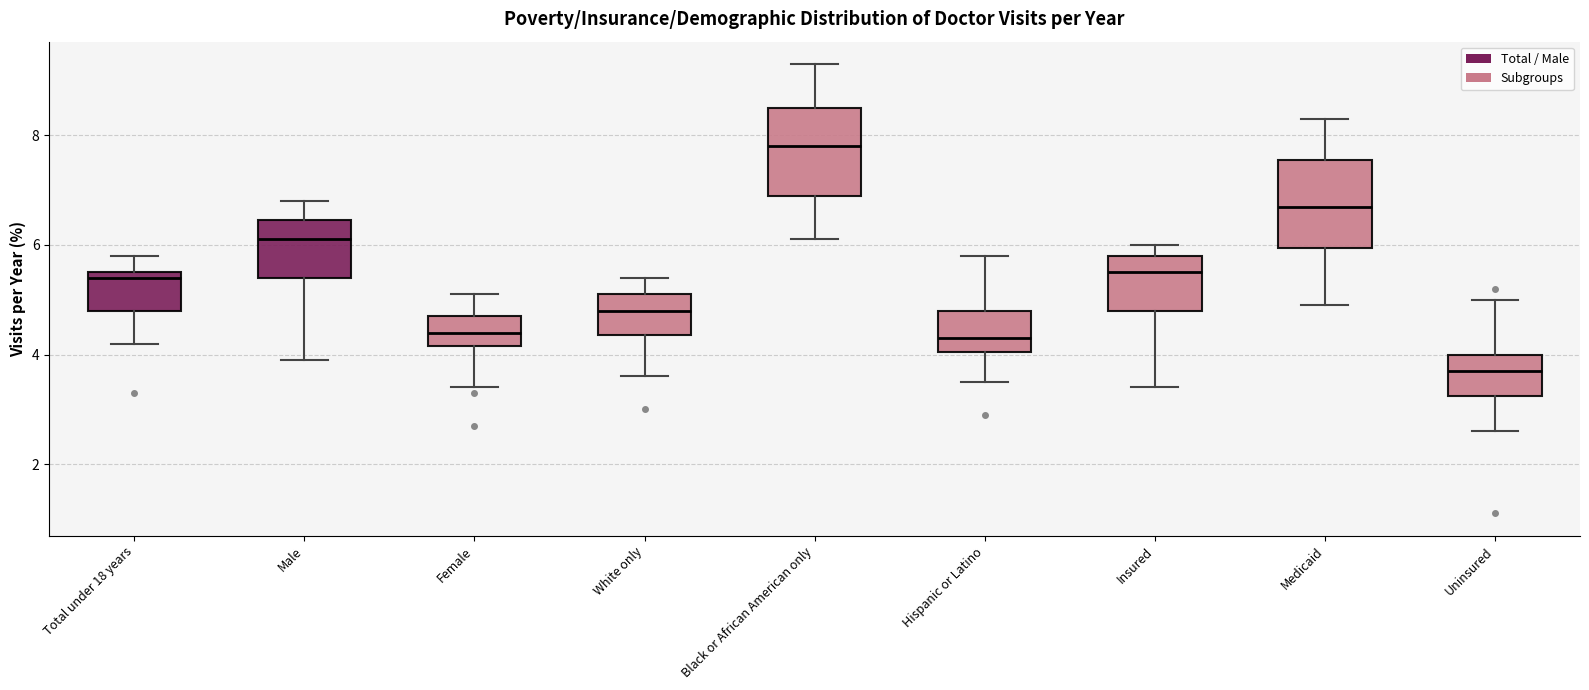

Reading left to right, read every box against the y-axis: the position of its median line, the range the box covers, and the ends of its whiskers. The values are not printed on the chart, so give them approximately, as read against the axis.

Total under 18 years: median 5.4, box 4.8 to 5.6, whiskers 4.2 to 5.8
Male: median 6.2, box 5.4 to 6.4, whiskers 4.0 to 6.8
Female: median 4.4, box 4.2 to 4.8, whiskers 3.4 to 5.2
White only: median 4.8, box 4.4 to 5.2, whiskers 3.6 to 5.4
Black or African American only: median 7.8, box 7.0 to 8.6, whiskers 6.2 to 9.4
Hispanic or Latino: median 4.4, box 4.0 to 4.8, whiskers 3.6 to 5.8
Insured: median 5.6, box 4.8 to 5.8, whiskers 3.4 to 6.0
Medicaid: median 6.8, box 6.0 to 7.6, whiskers 5.0 to 8.4
Uninsured: median 3.8, box 3.2 to 4.0, whiskers 2.6 to 5.0